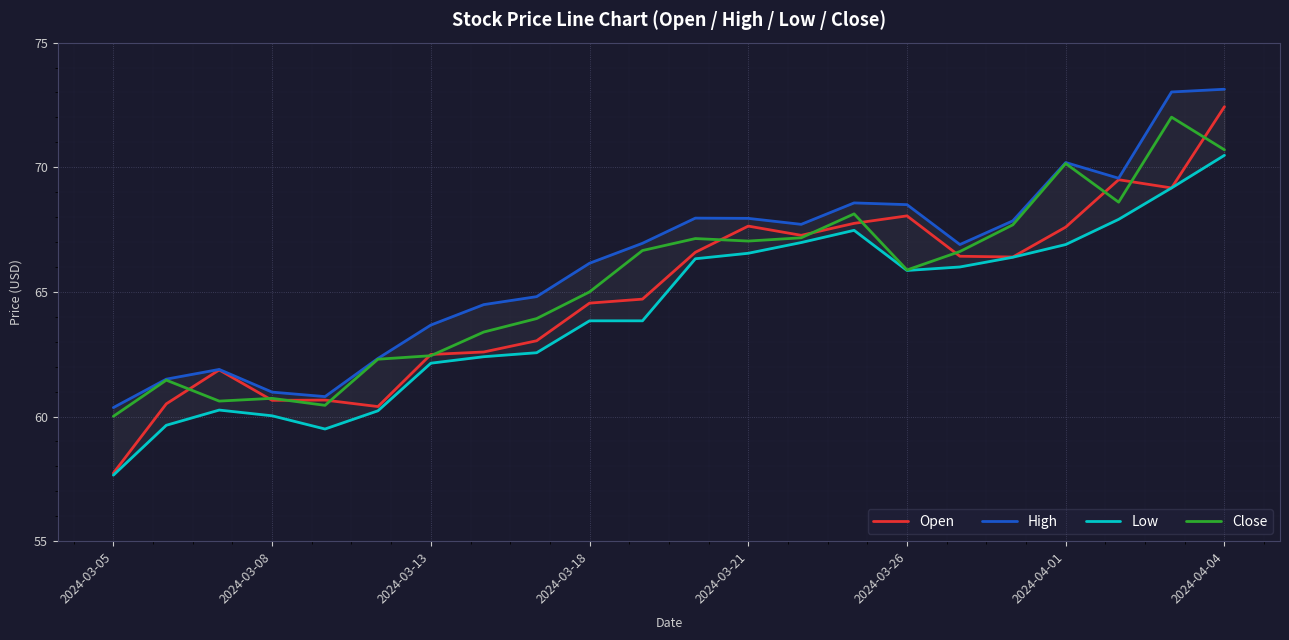

What is the sum of all Close values?

1438.1